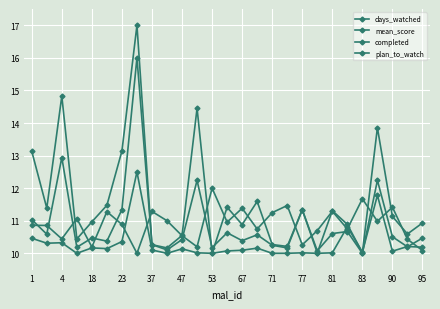

Is this an area chart (filled region under the line)?

No